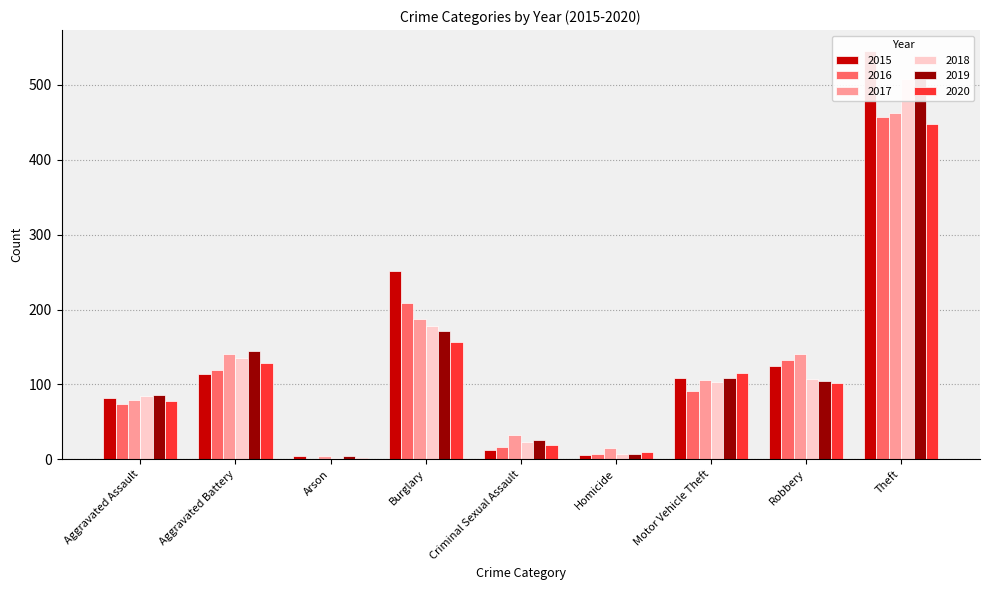

Which series changed the most between Criminal Sexual Assault and Theft?

2015